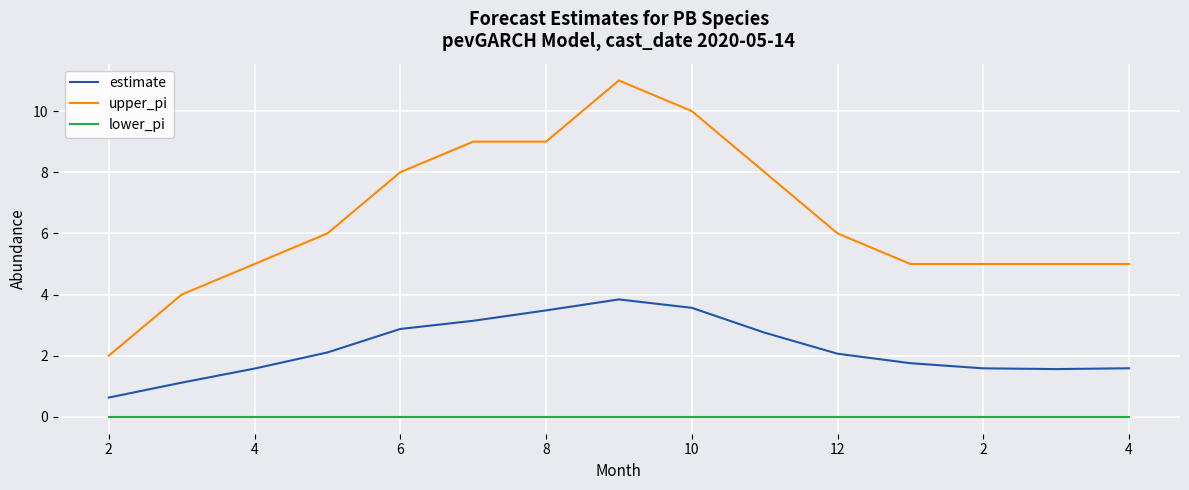

What is the average value of the upper_pi series?

6.5